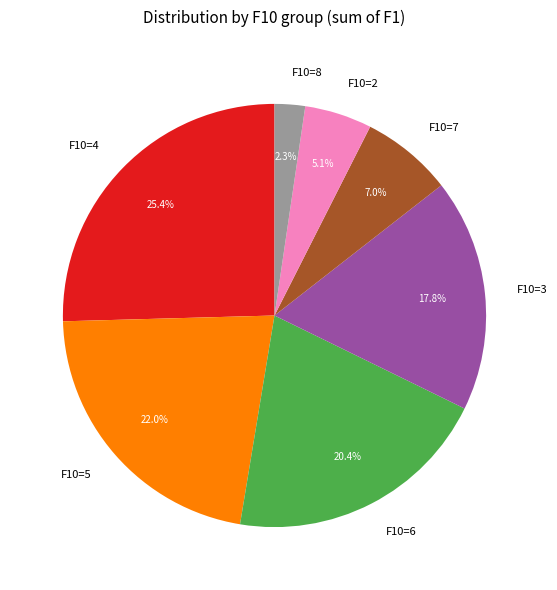

Is there a majority slice in this chart?

No